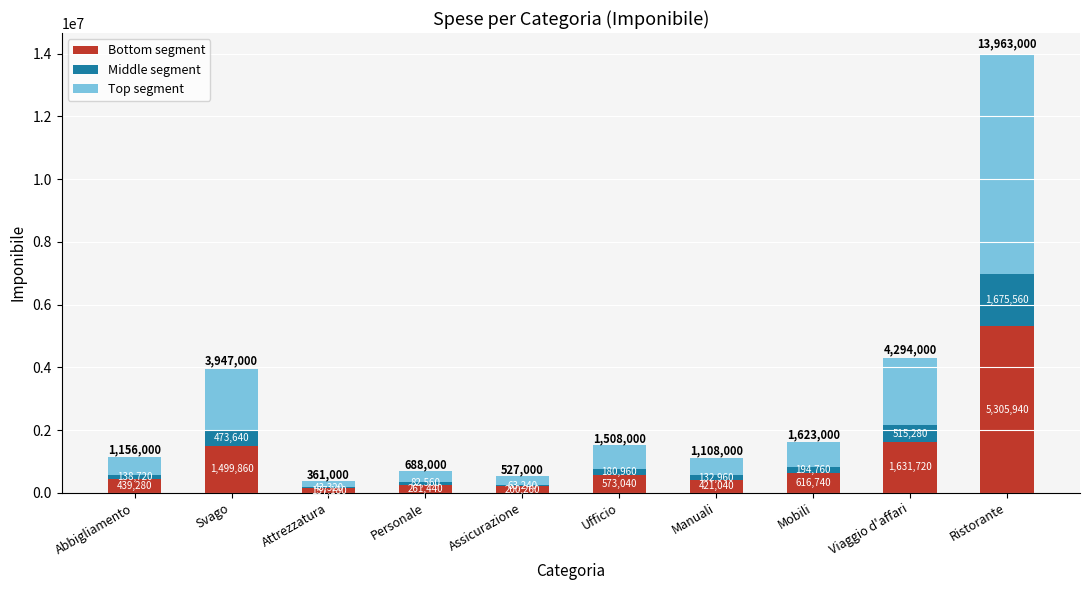

Is it true that Bottom segment equals 5305940 at Ristorante?

True